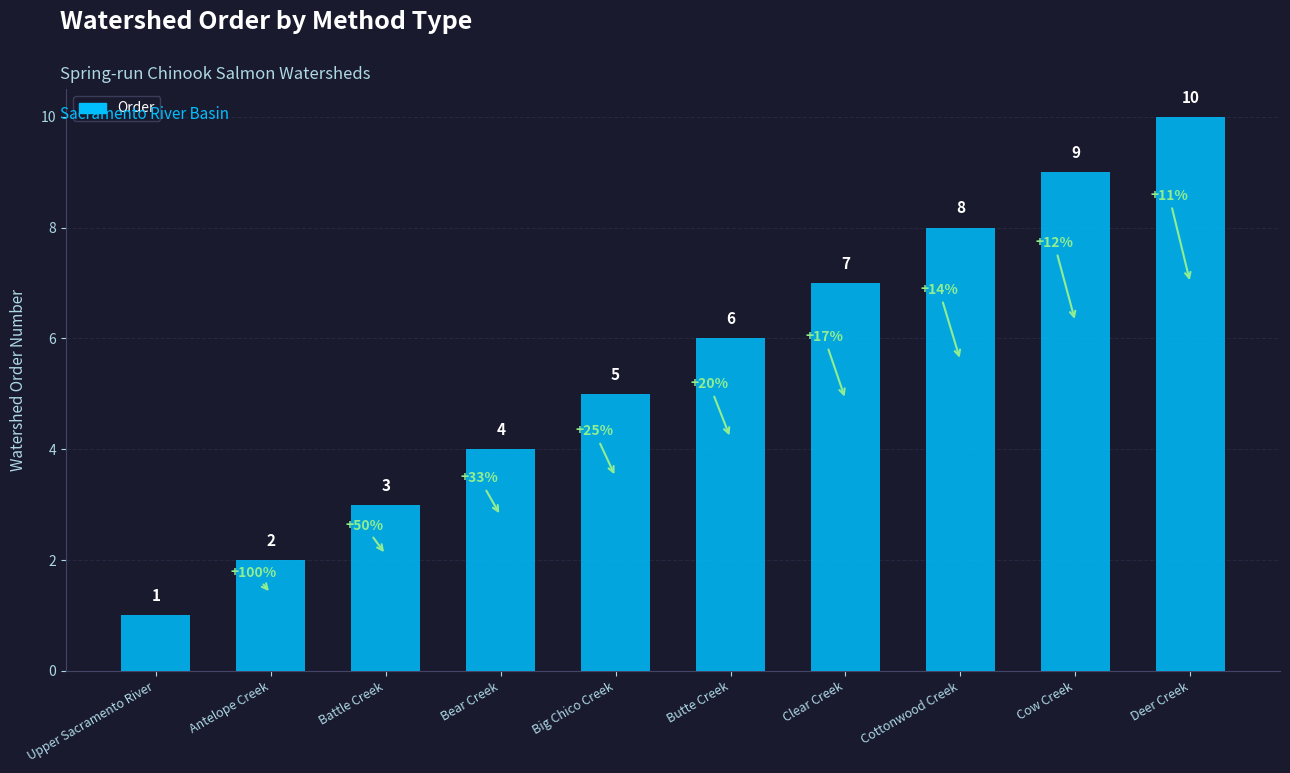

What is the sum of the values at Cow Creek and Bear Creek?

13